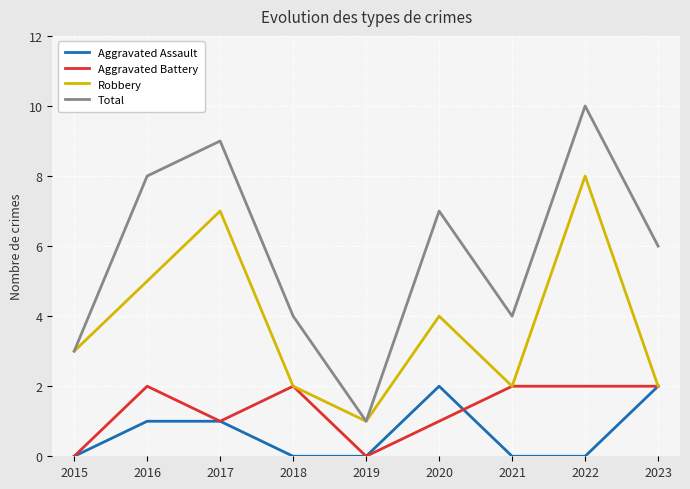

The value of Total at 2022 is 2. True or false?

False